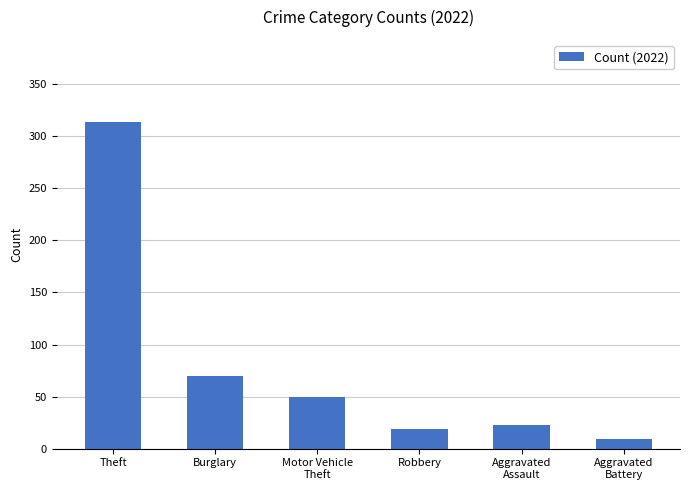

Are the bars grouped side by side (vs. stacked)?

No